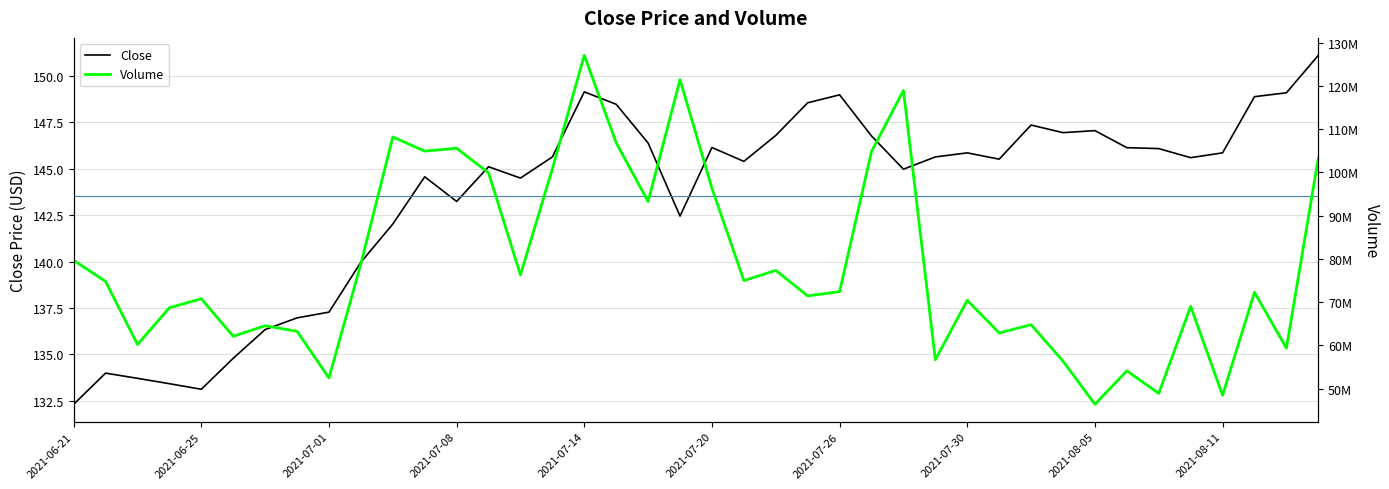

How many distinct data groups are displayed?

2